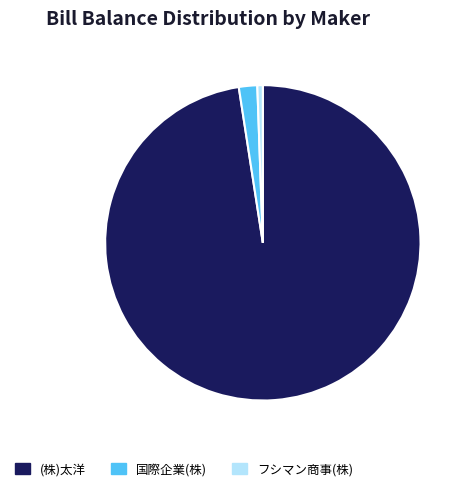

What is the smallest slice in the pie chart?

フシマン商事(株)